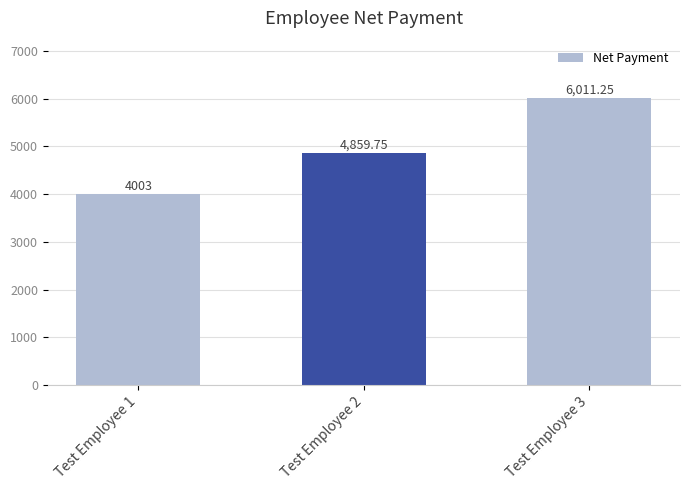

Rank the categories by value from highest to lowest.

Test Employee 3, Test Employee 2, Test Employee 1